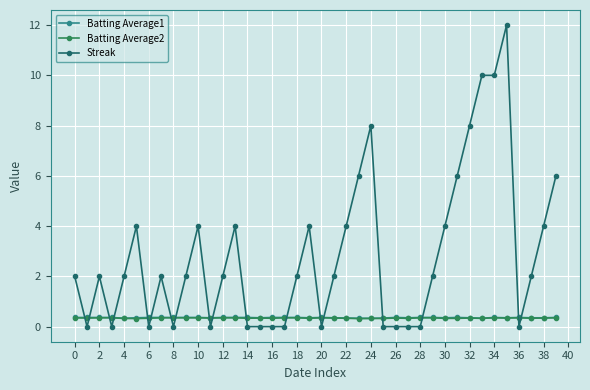

What is the maximum value shown in the chart?

12.0